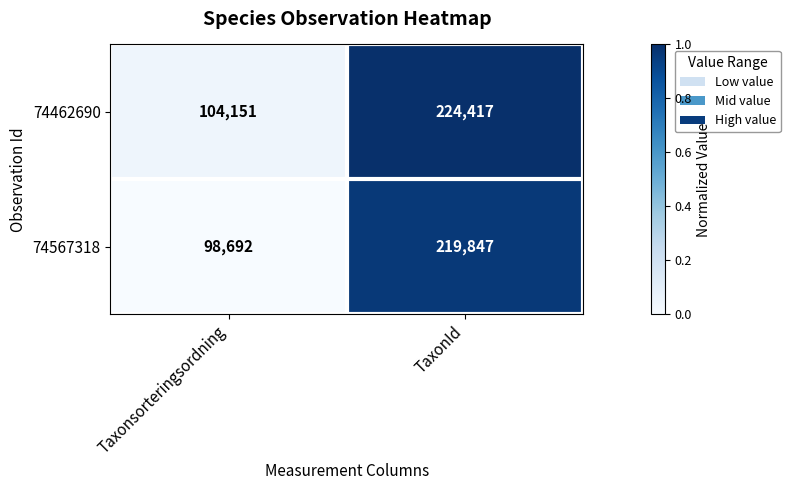

What is the total value across all series at TaxonId?

444264